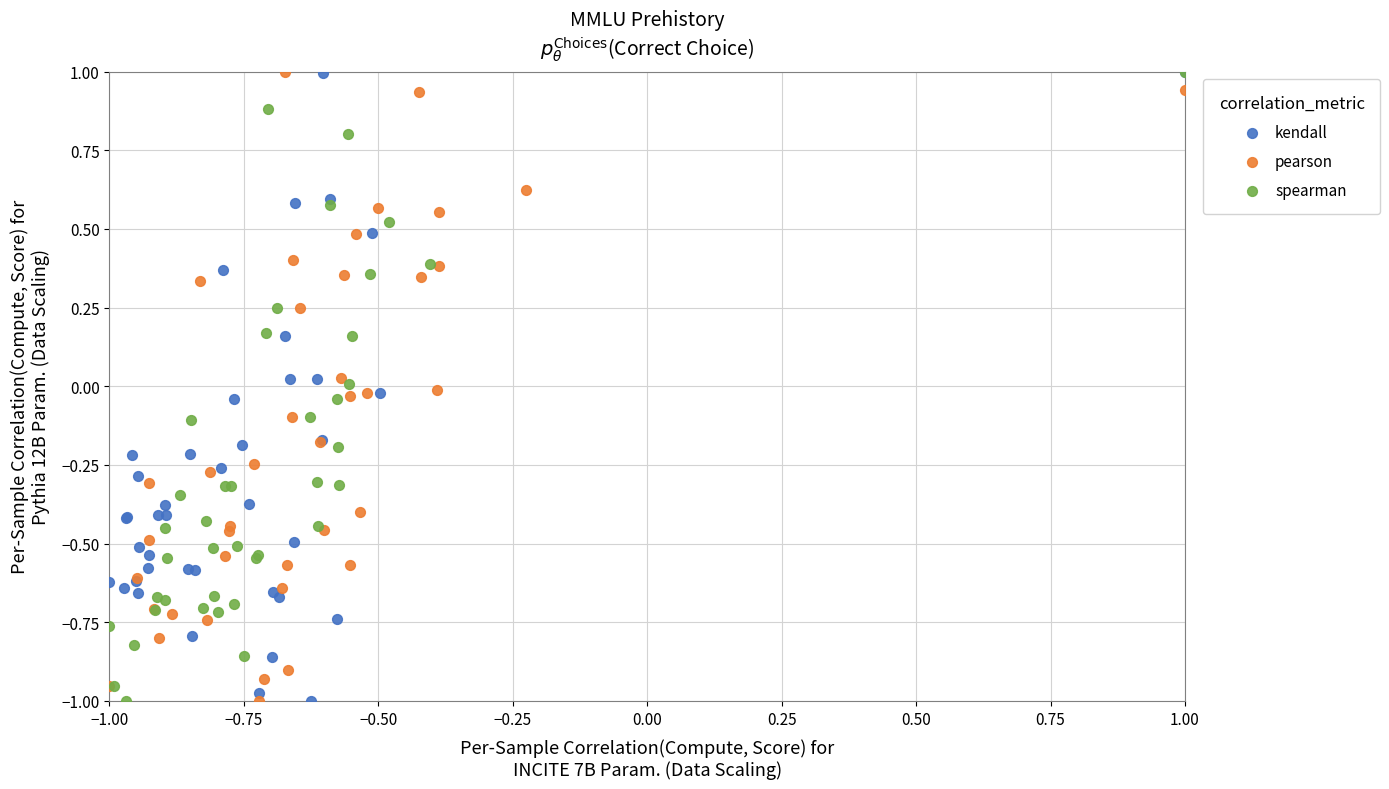

What are all the series names shown in the legend?

kendall, pearson, spearman